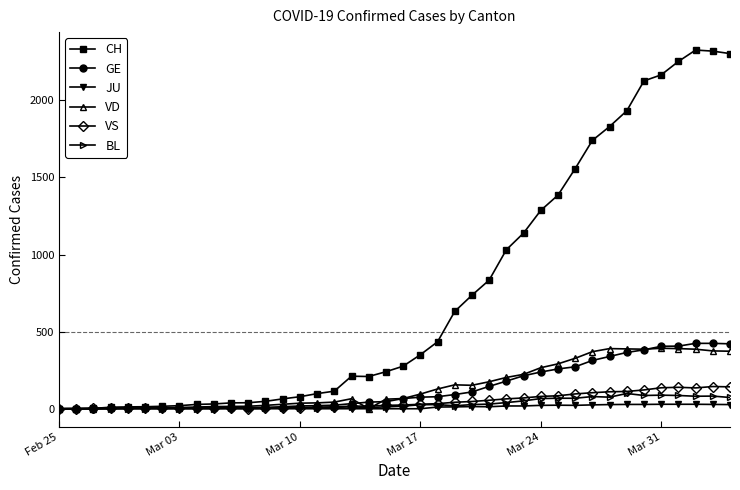

What is the maximum value shown in the chart?

2326